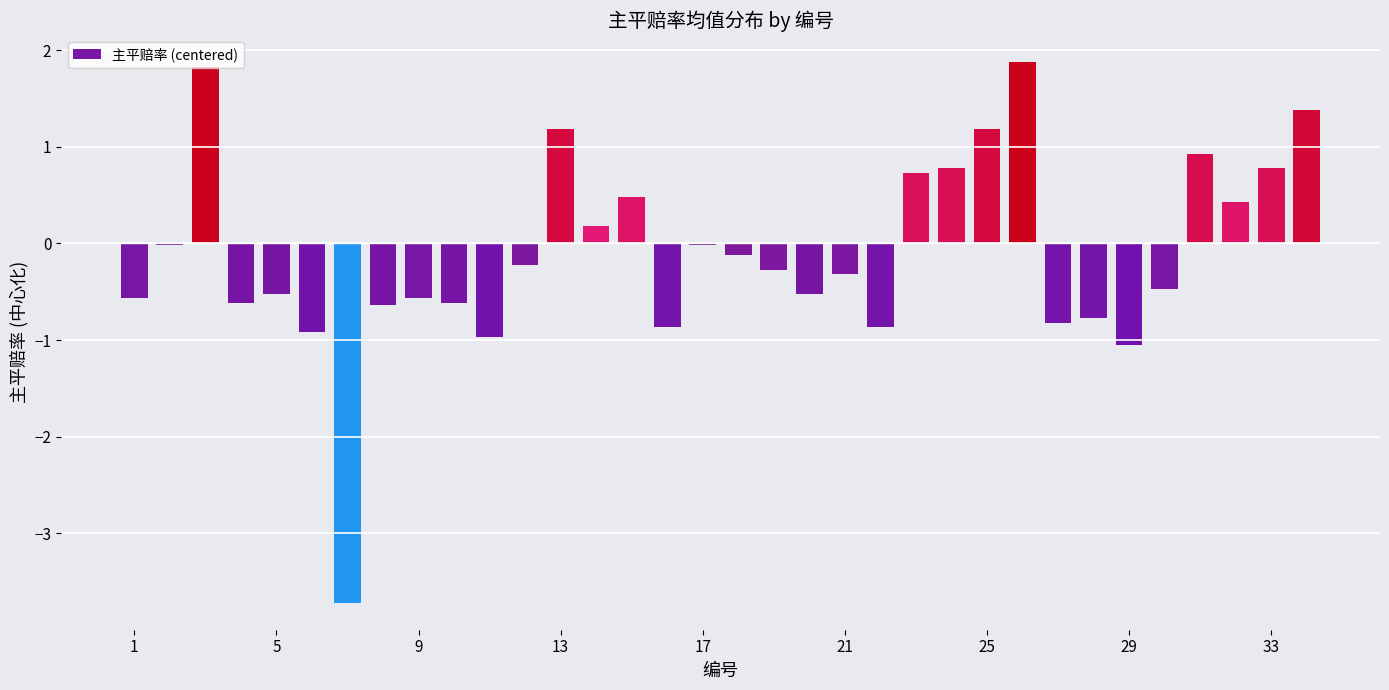

What is the greatest value displayed?

1.9